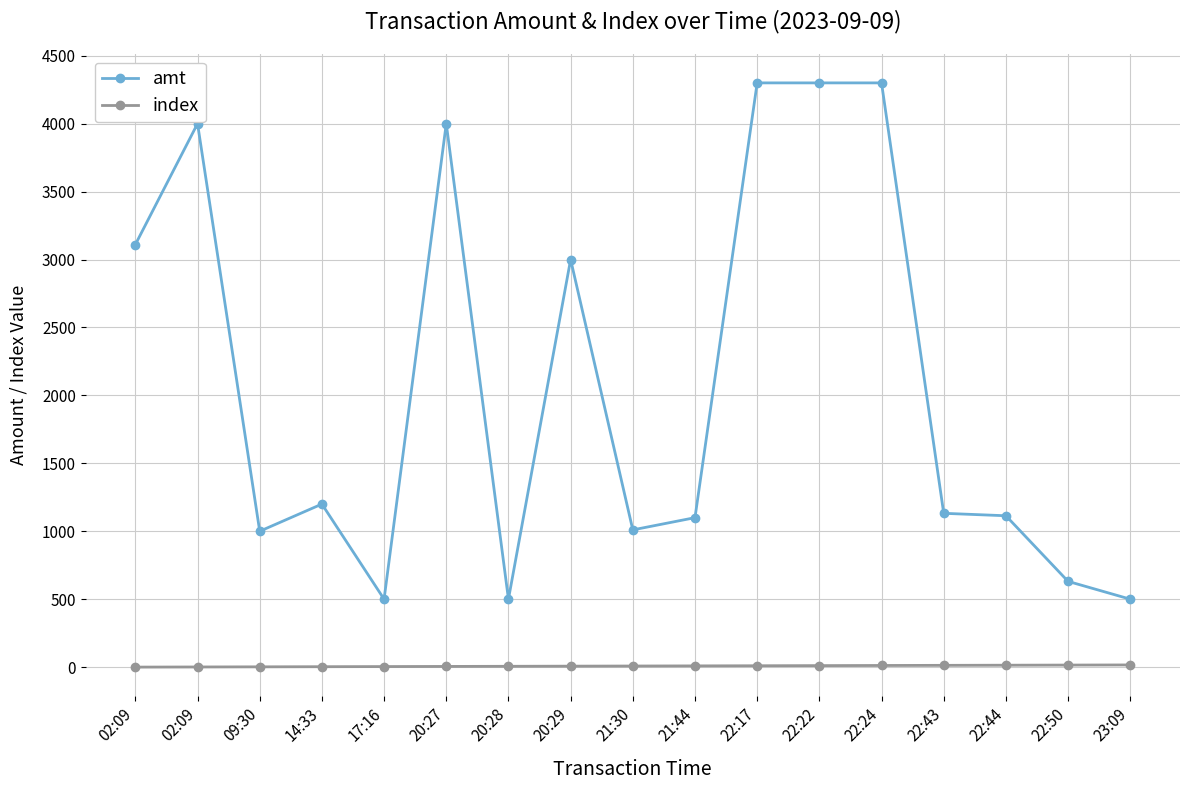

How many lines are shown in the chart?

2